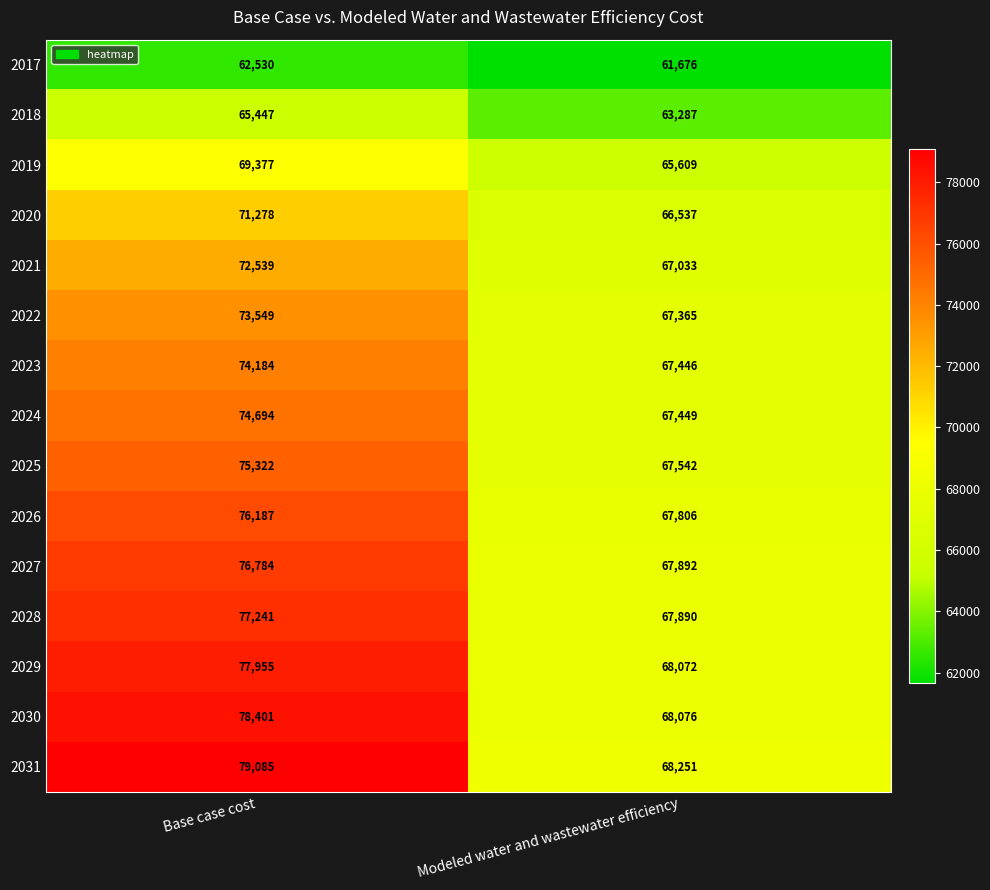

Between Base case cost and Modeled water and wastewater efficiency, which series saw the biggest shift?

2031